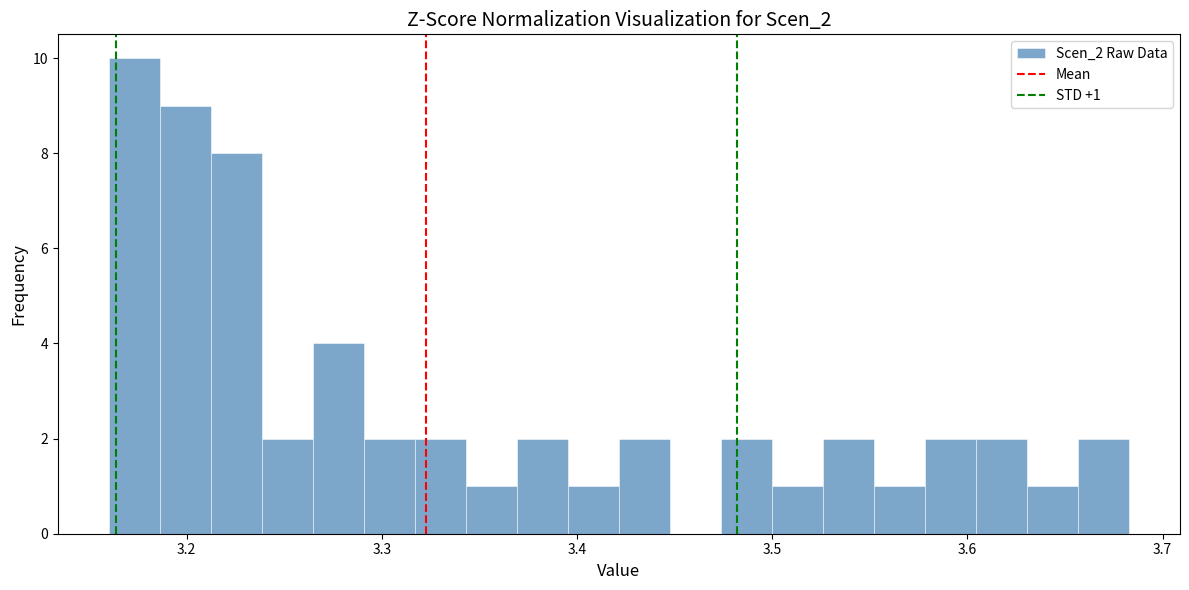

Around what value on the x-axis is the tallest bar? Give the approximate position of its centre, as read against the axis.

3.17